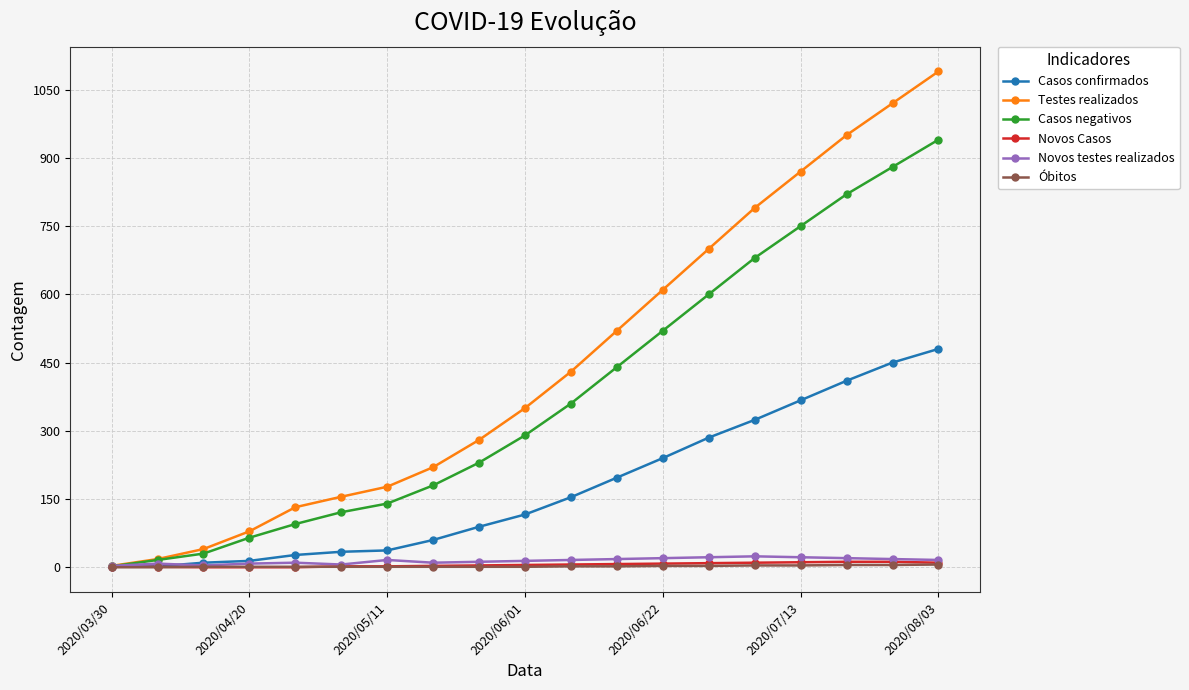

What are all the series names shown in the legend?

Casos confirmados, Testes realizados, Casos negativos, Novos Casos, Novos testes realizados, Óbitos